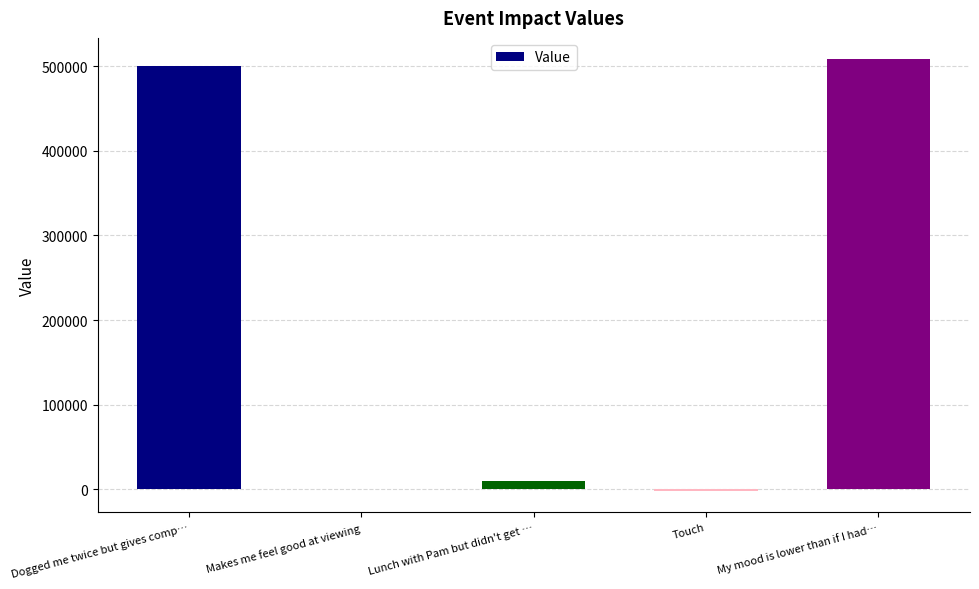

Are the bars horizontal?

No